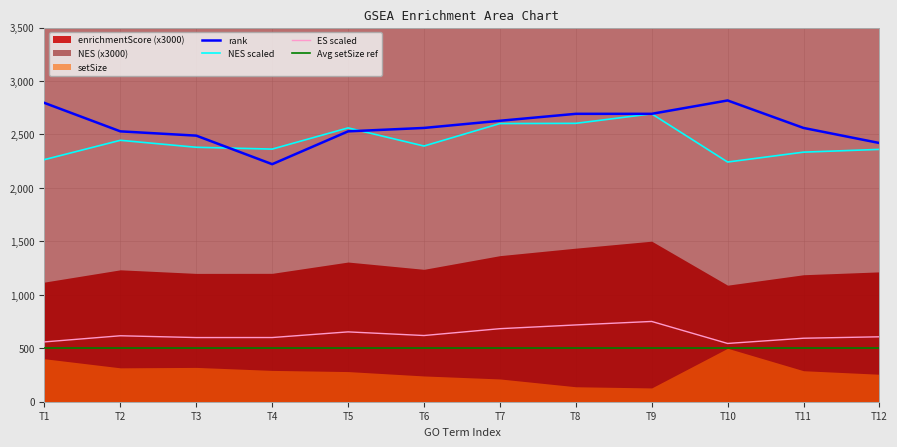

True or false: rank and ES scaled intersect in this chart.

False